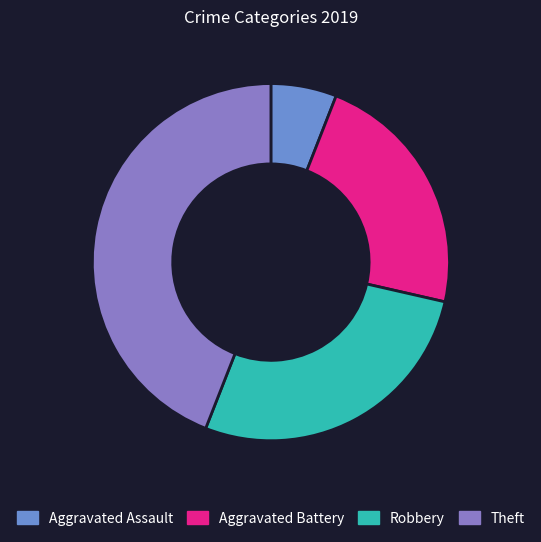

How many slices are in this pie chart?

4